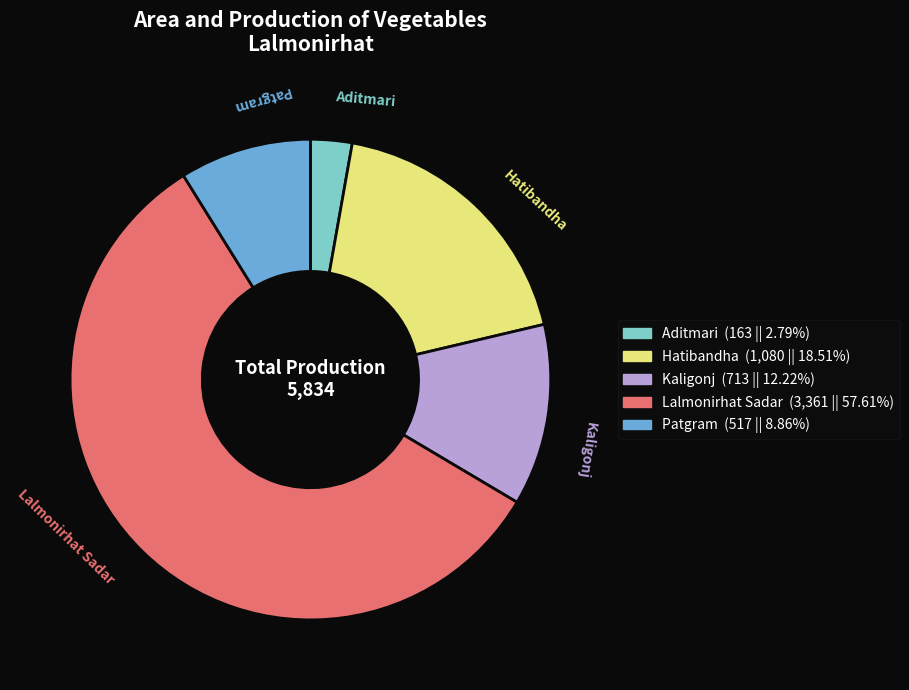

Is there any slice that represents more than half of the pie?

Yes